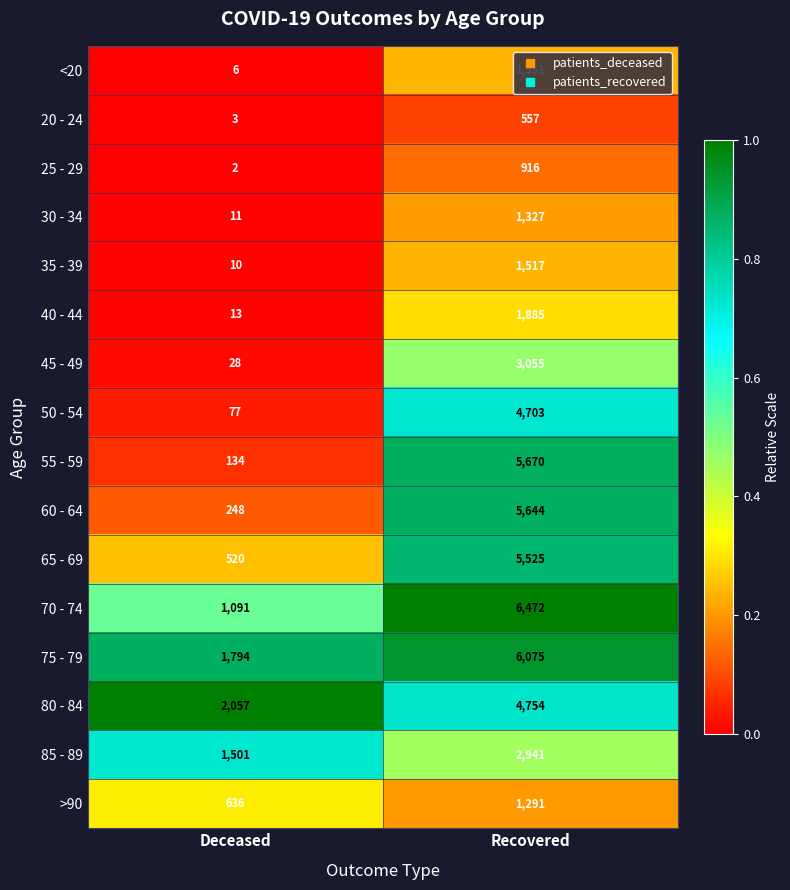

At Recovered, list the series in order from smallest to largest.

20 - 24, 25 - 29, >90, 30 - 34, 35 - 39, <20, 40 - 44, 85 - 89, 45 - 49, 50 - 54, 80 - 84, 65 - 69, 60 - 64, 55 - 59, 75 - 79, 70 - 74